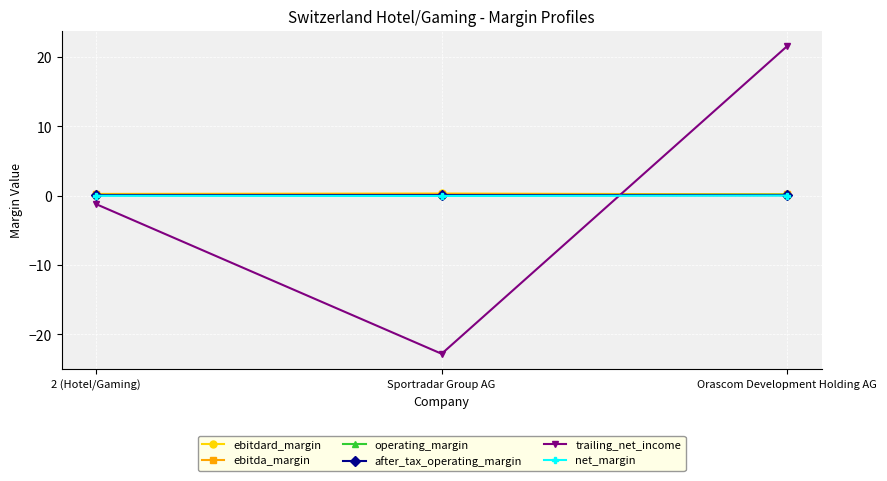

The ebitdard_margin series shows 0.3 at 2 (Hotel/Gaming). True or false?

True